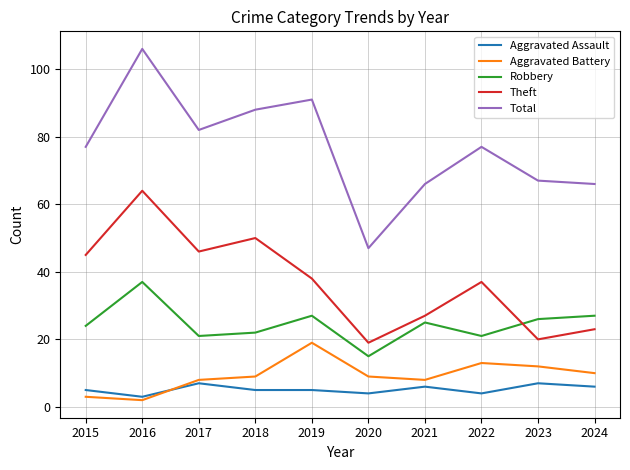

What is the maximum value shown in the chart?

106